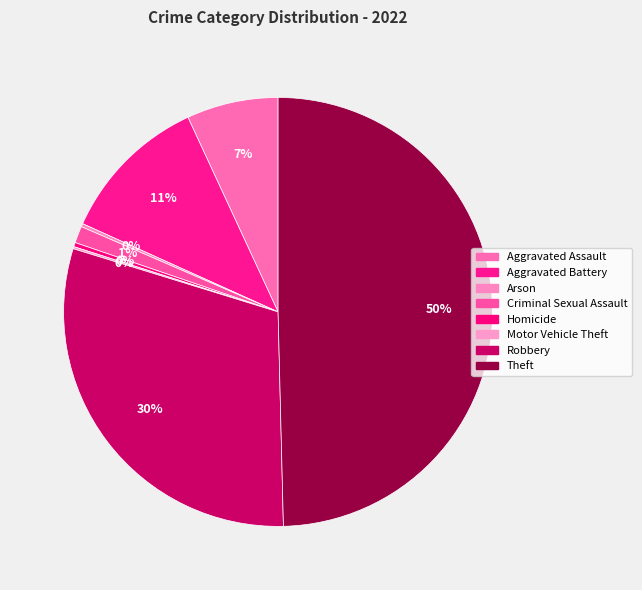

Is the sum of Aggravated Battery and Theft greater than half?

Yes